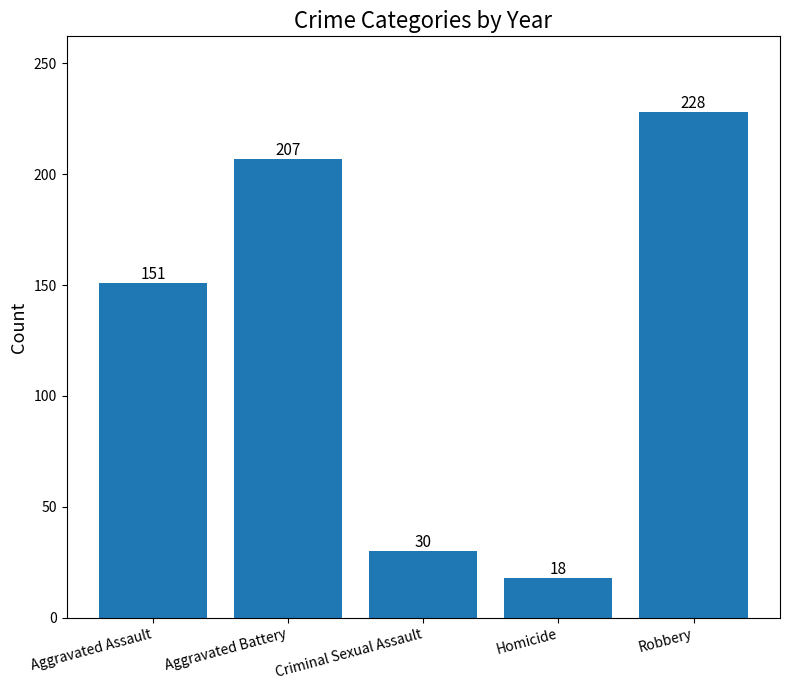

True or false: the data shows 80 at Aggravated Assault.

False